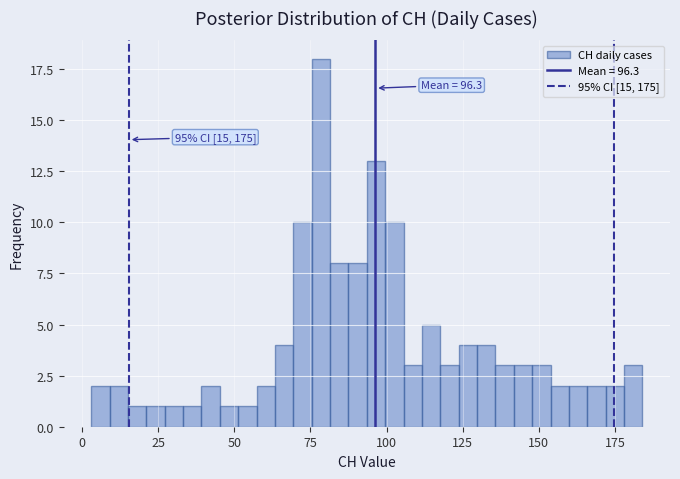

Around what value on the x-axis is the tallest bar? Give the approximate position of its centre, as read against the axis.

80